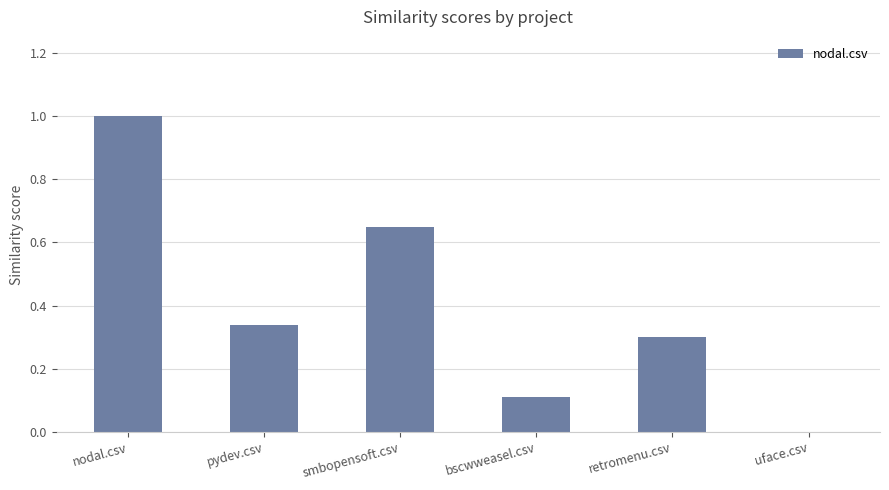

What is the difference between the values at bscwweasel.csv and uface.csv?

0.1